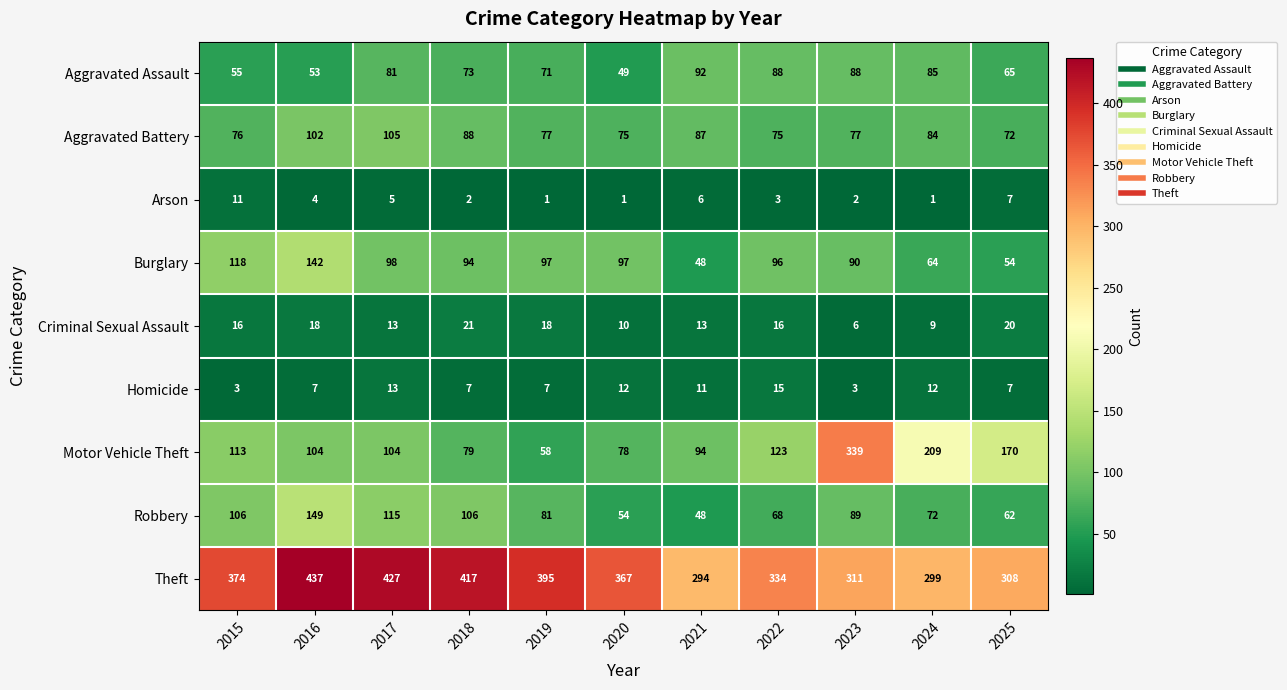

Which series has the largest range (max minus min)?

Motor Vehicle Theft